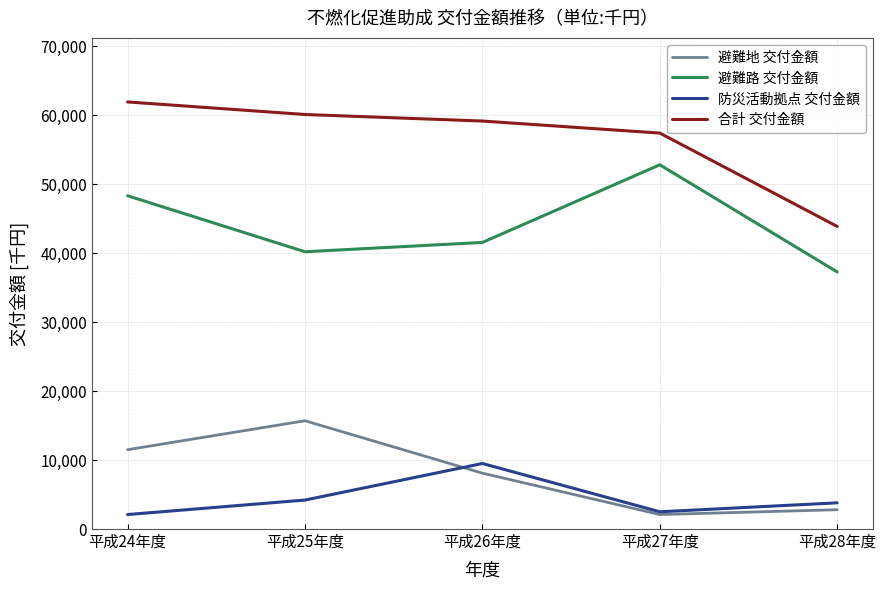

True or false: 防災活動拠点 交付金額 has more than 1 interior local peaks.

False